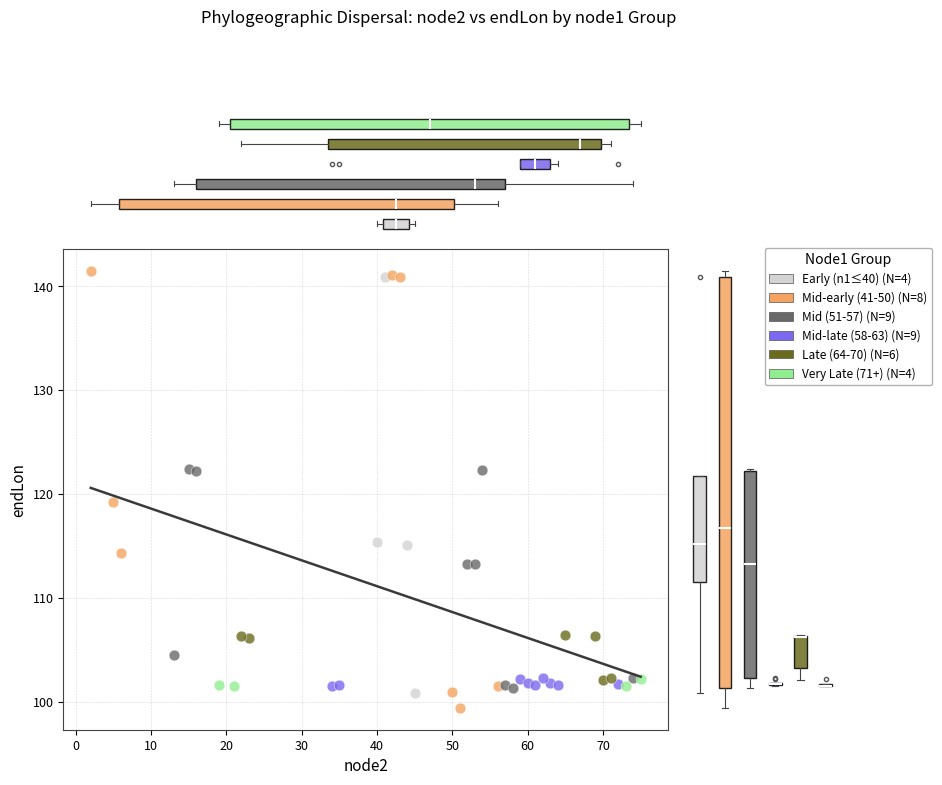

Which series reaches the minimum Y coordinate?

Mid-early (41-50) (N=8)